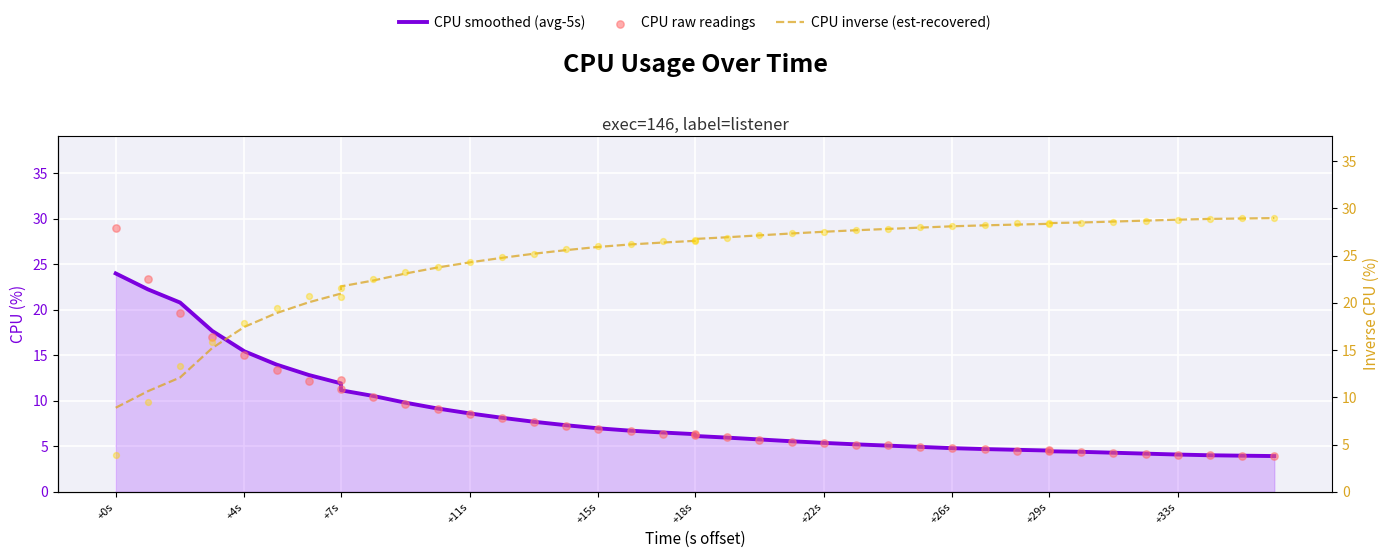

Is the value of CPU raw readings at +29s greater than the value of CPU inverse (est-recovered) at 11?

No